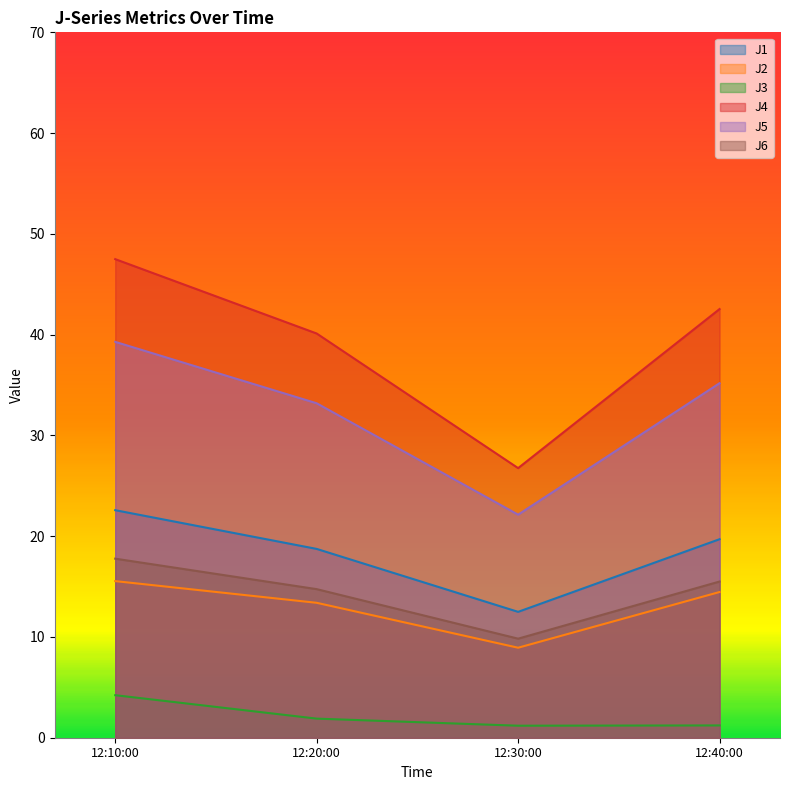

What position from the left is 12:40:00?

4